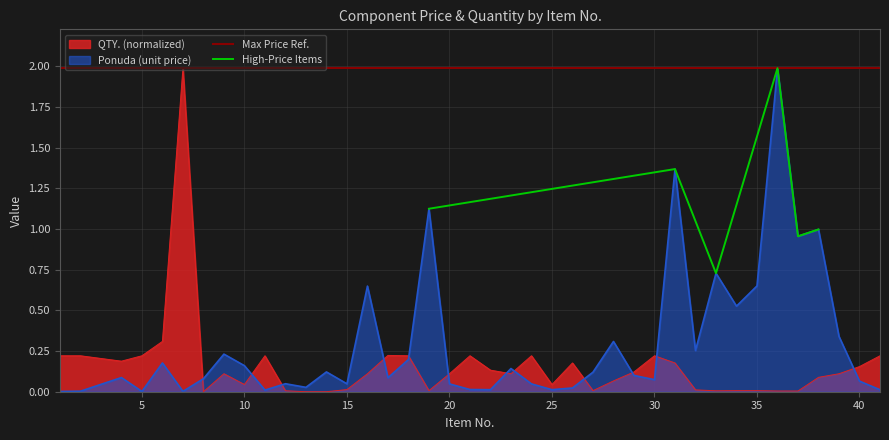

Where is Ponuda nearest to the value 0?

1